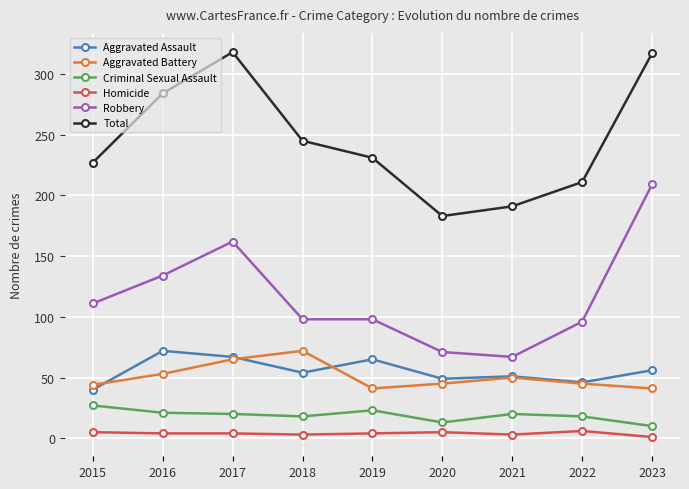

True or false: Aggravated Assault and Aggravated Battery cross at least once.

True